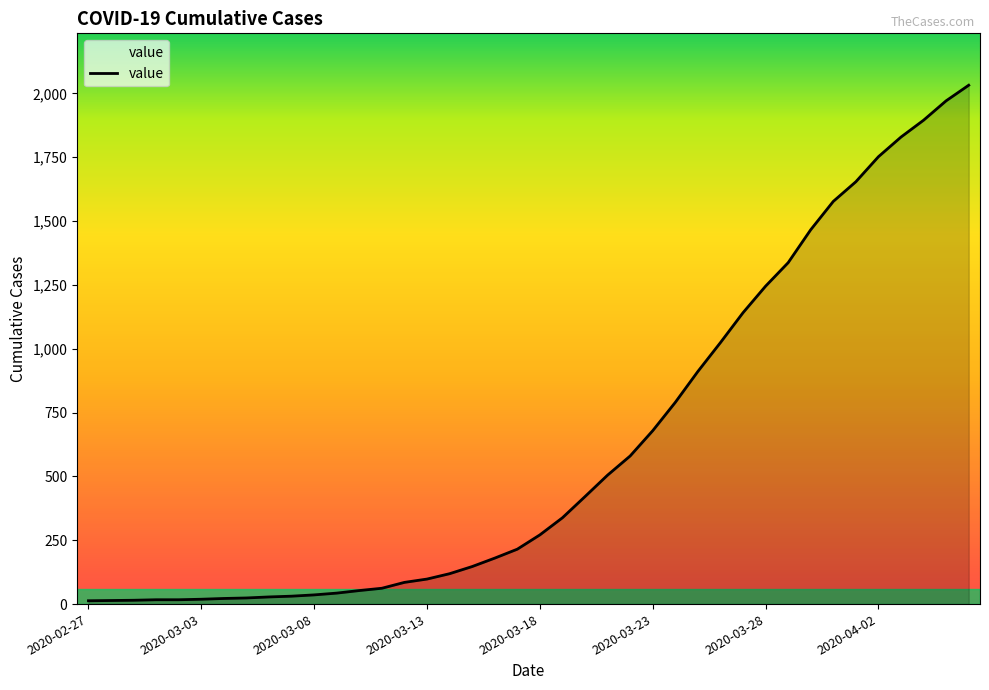

What is the difference between the maximum and minimum values?

2019